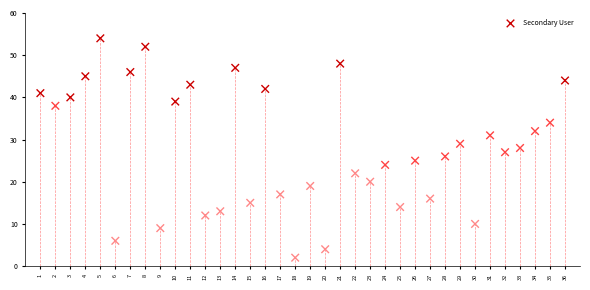

What is the range of X values (max minus min)?

35